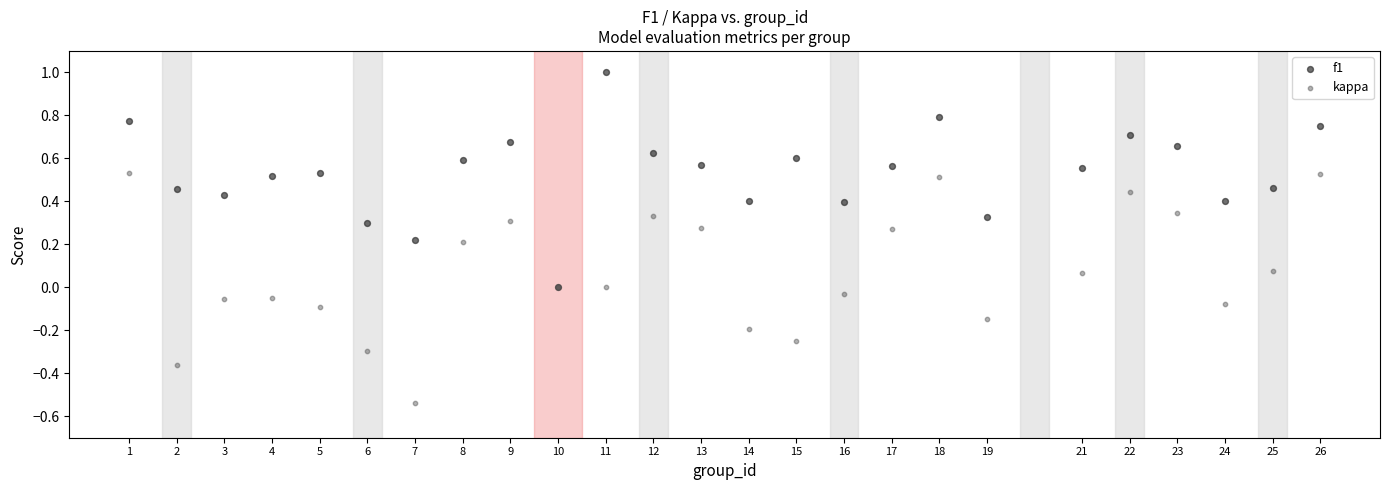

Which series contains the lowest Y value?

kappa